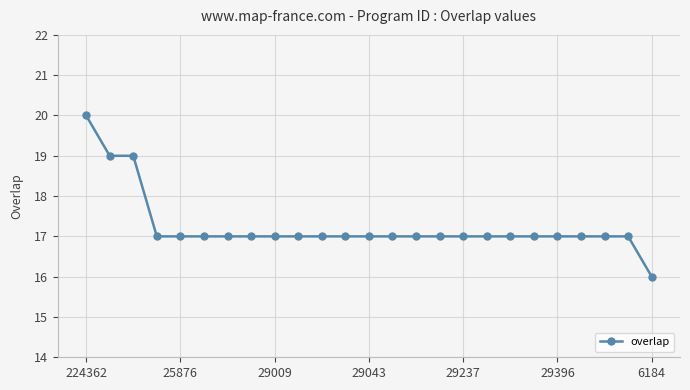

What is the smallest value displayed?

16